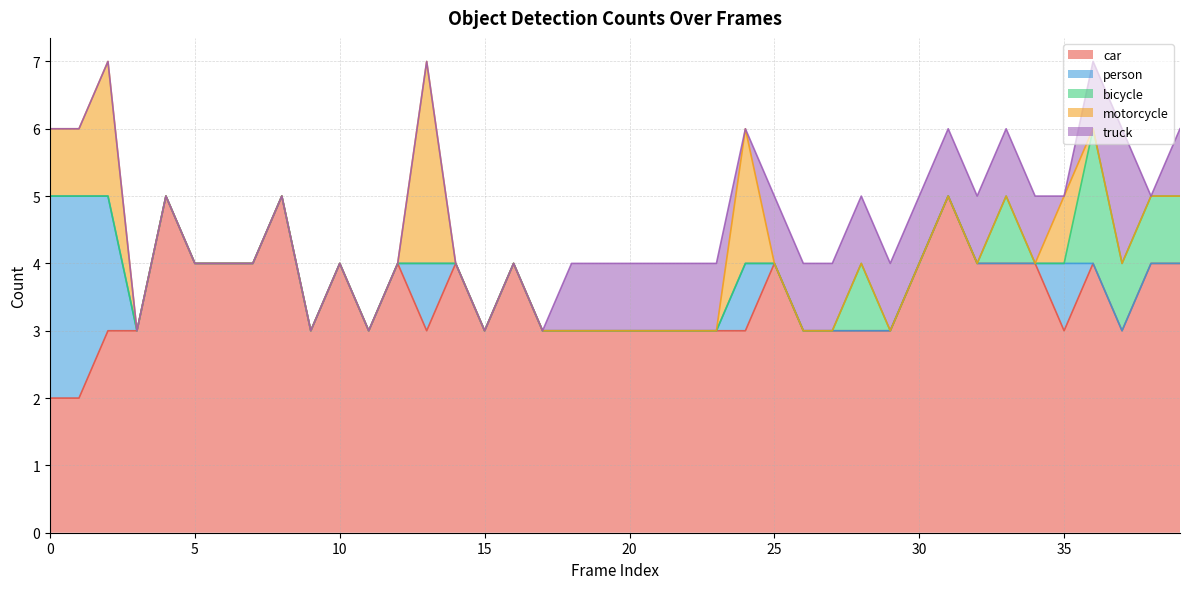

What is the difference between the second highest and minimum values in the bicycle series?

1